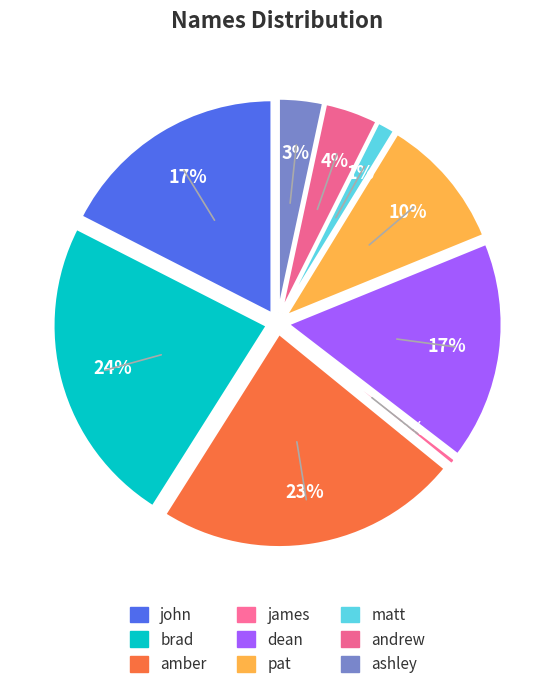

What is the ratio of the value at john to the value at matt?

13.0